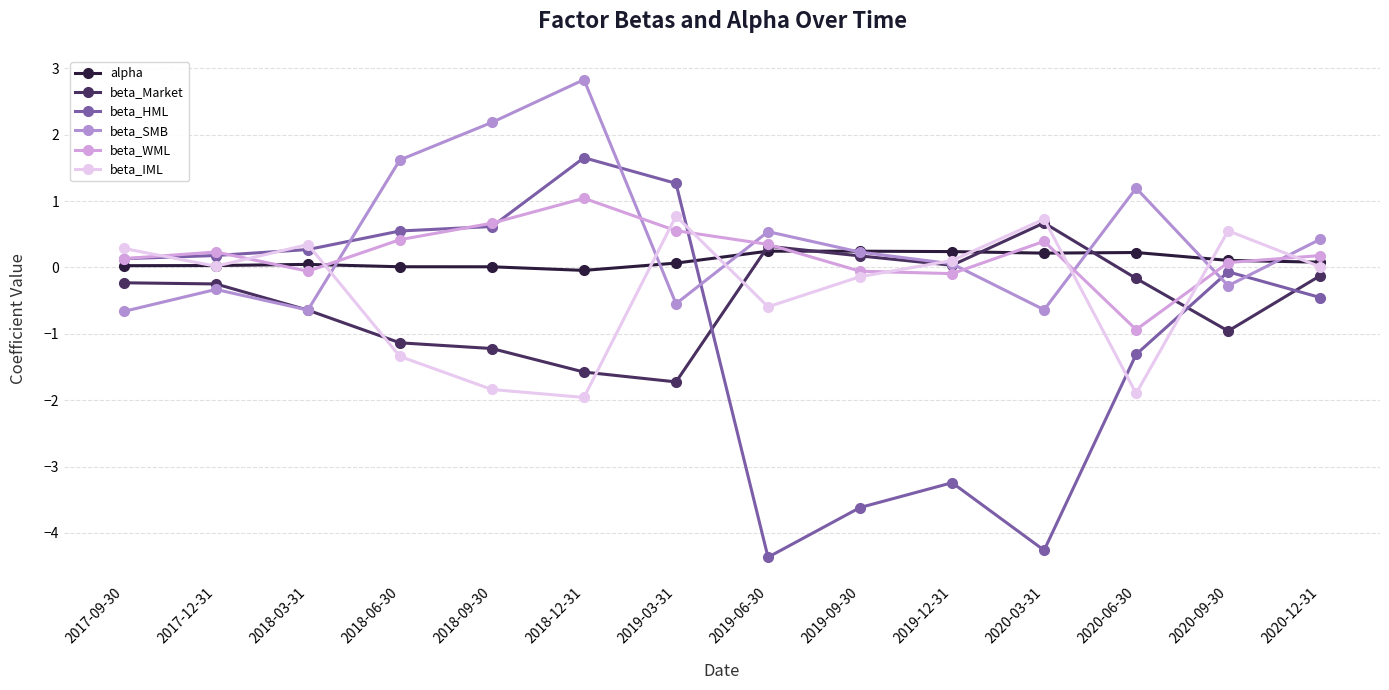

Rank the series at 2020-06-30 from highest to lowest value.

beta_SMB, alpha, beta_Market, beta_WML, beta_HML, beta_IML